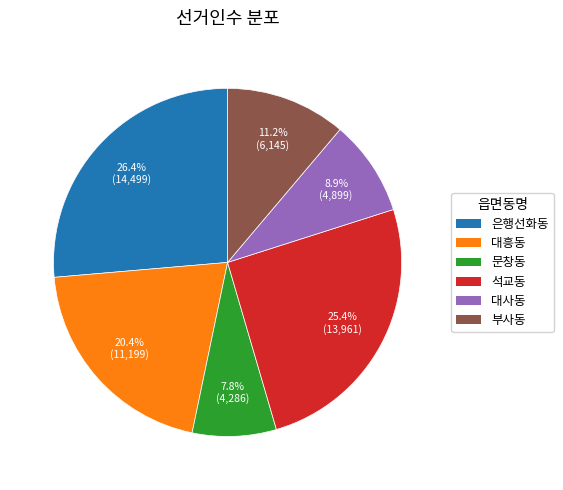

To the nearest percent, what is the combined percentage of 석교동 and 은행선화동?

52%